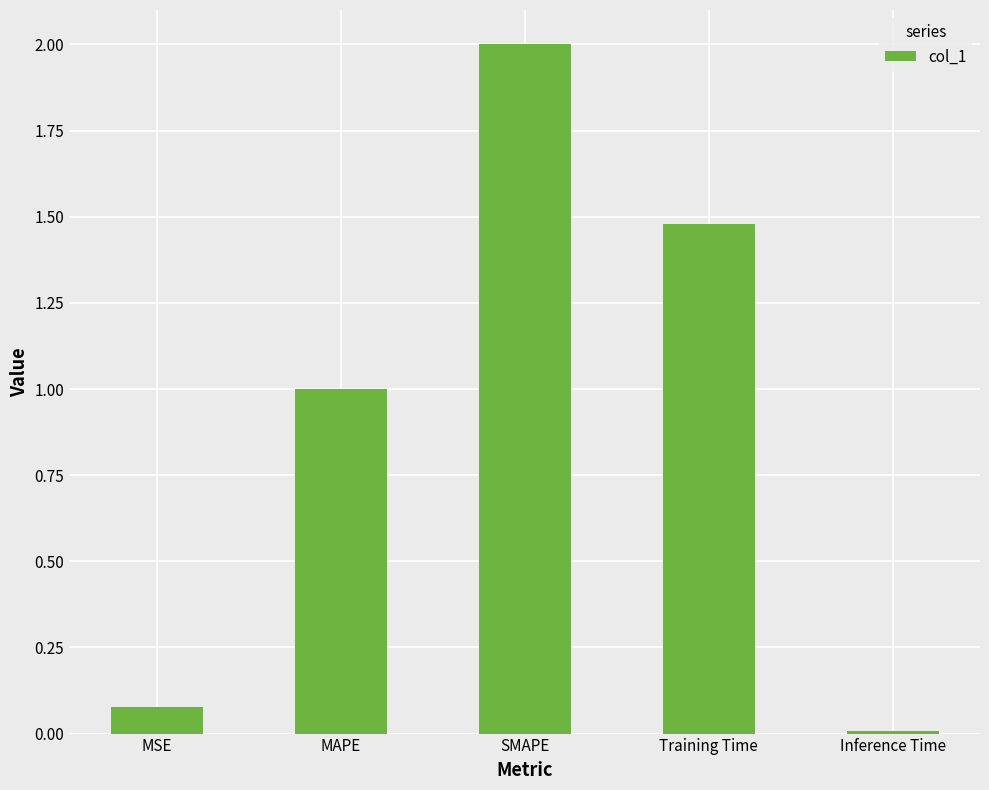

Between MAPE and Inference Time, which is larger?

MAPE